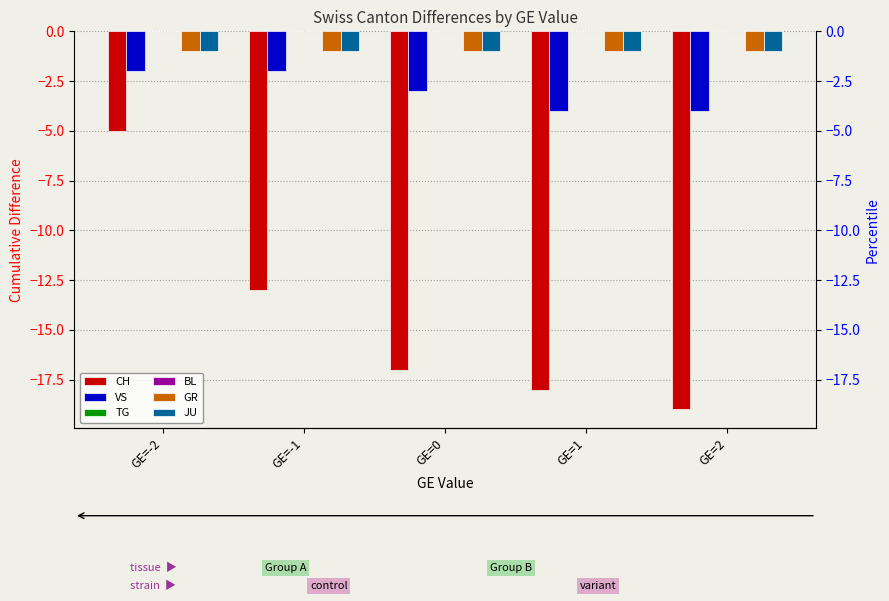

What position from the left is GE=0?

3